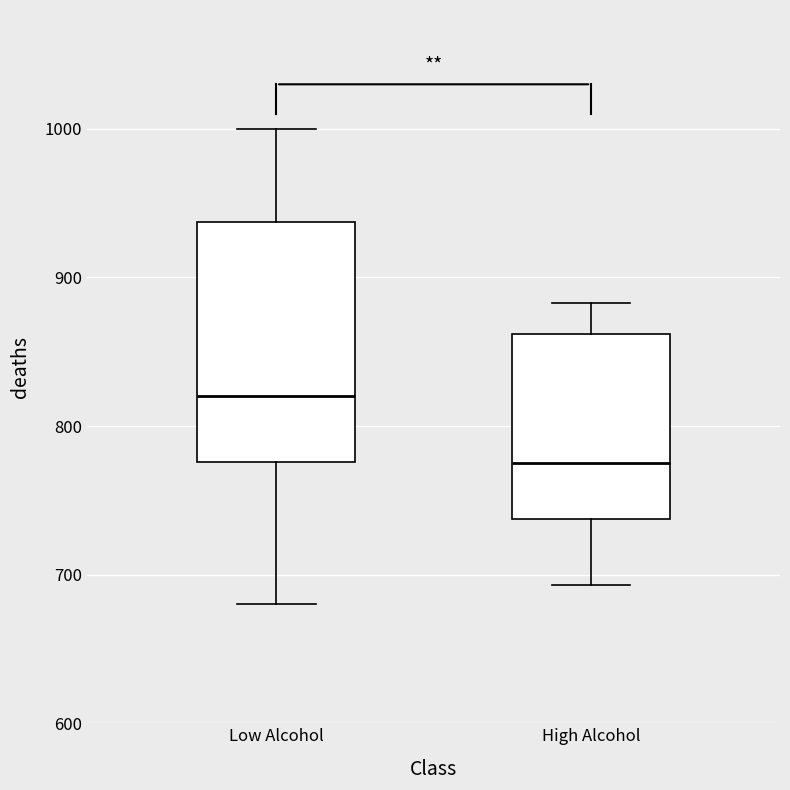

Comparing the boxes themselves (not the whiskers), which one is the tallest?

Low Alcohol